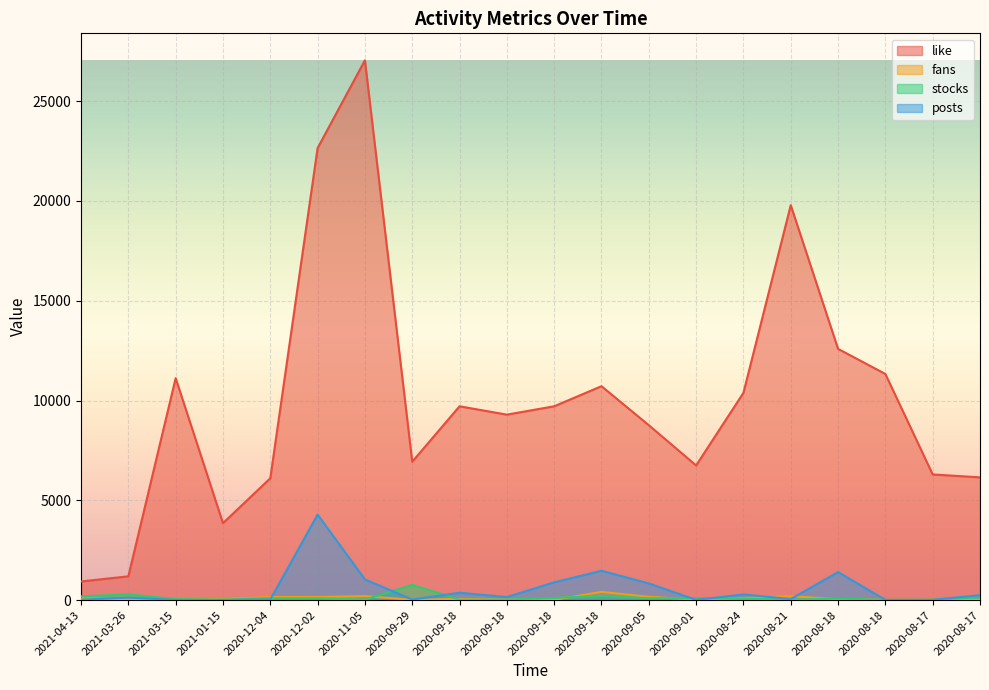

What is the average value of the posts series?

563